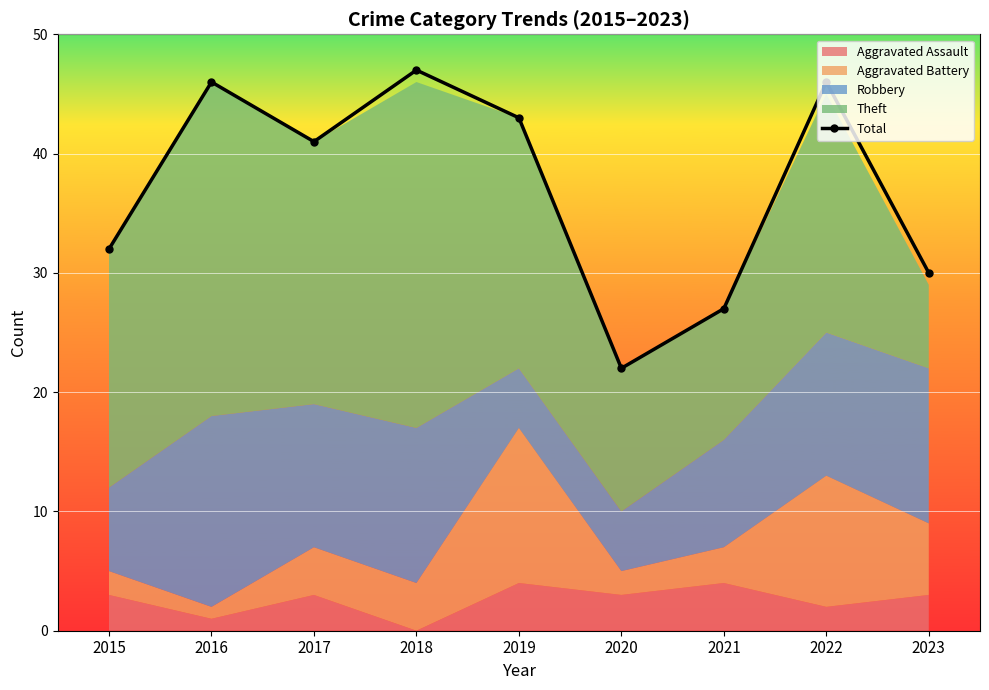

What is the value of the 7th point from the left?

27